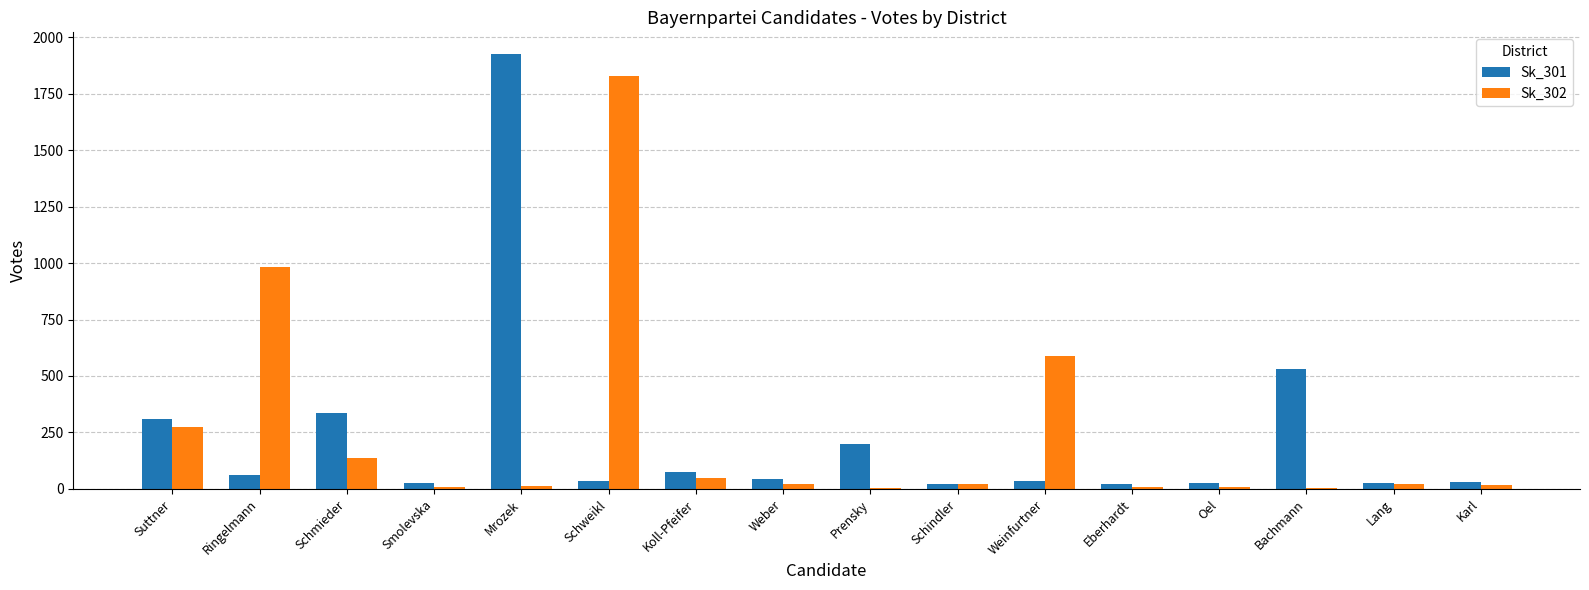

What is the greatest value displayed?

1925